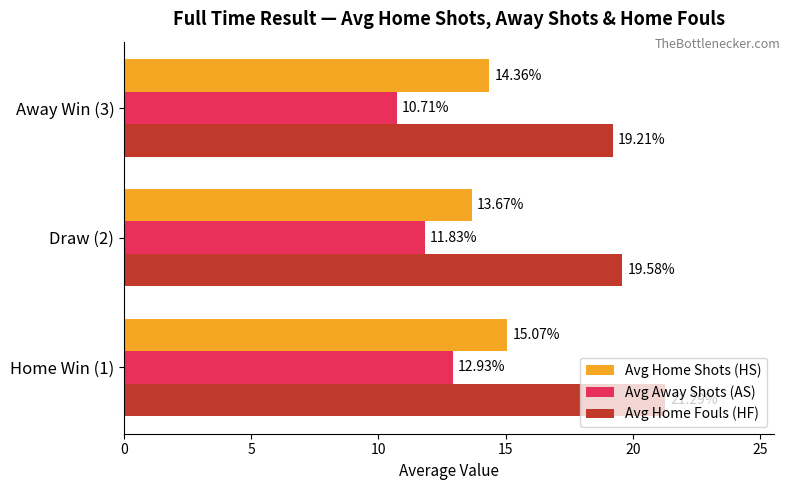

What is the minimum value for Avg Home Fouls (HF)?

19.2